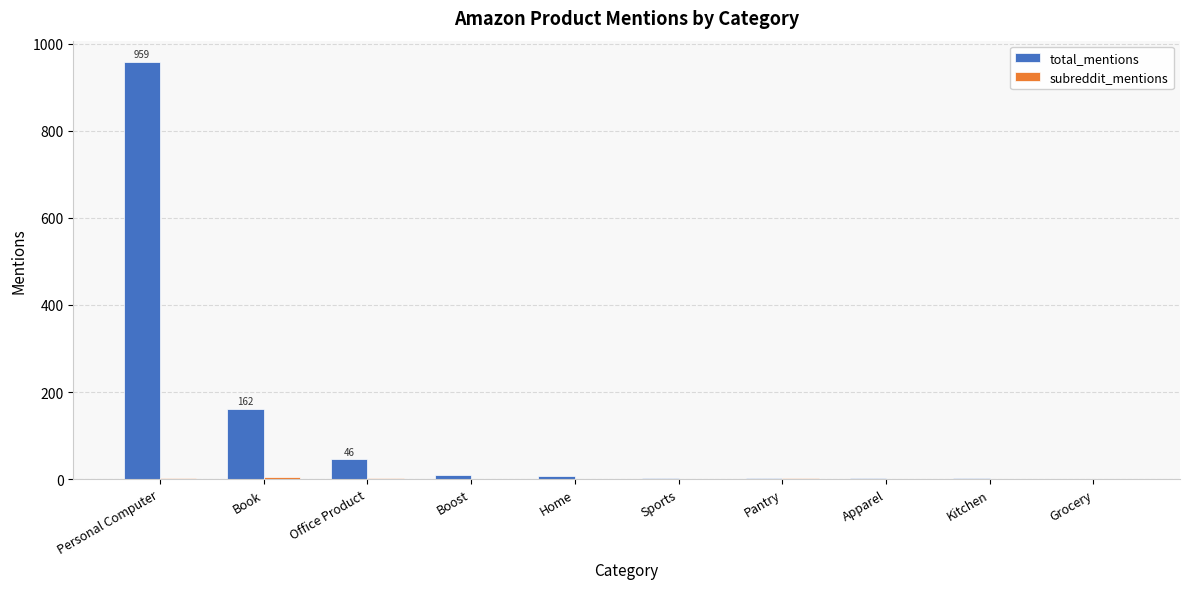

What is the spread (max minus min) of values at Office Product?

44